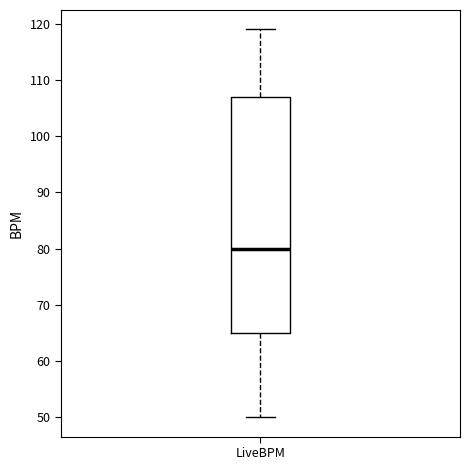

Read this box plot against the y-axis: the position of the median line, the range covered by the box, and the ends of both whiskers. The values are not printed on the chart, so give them approximately, as read against the axis.

median 80, box 65 to 107, whiskers 50 to 119